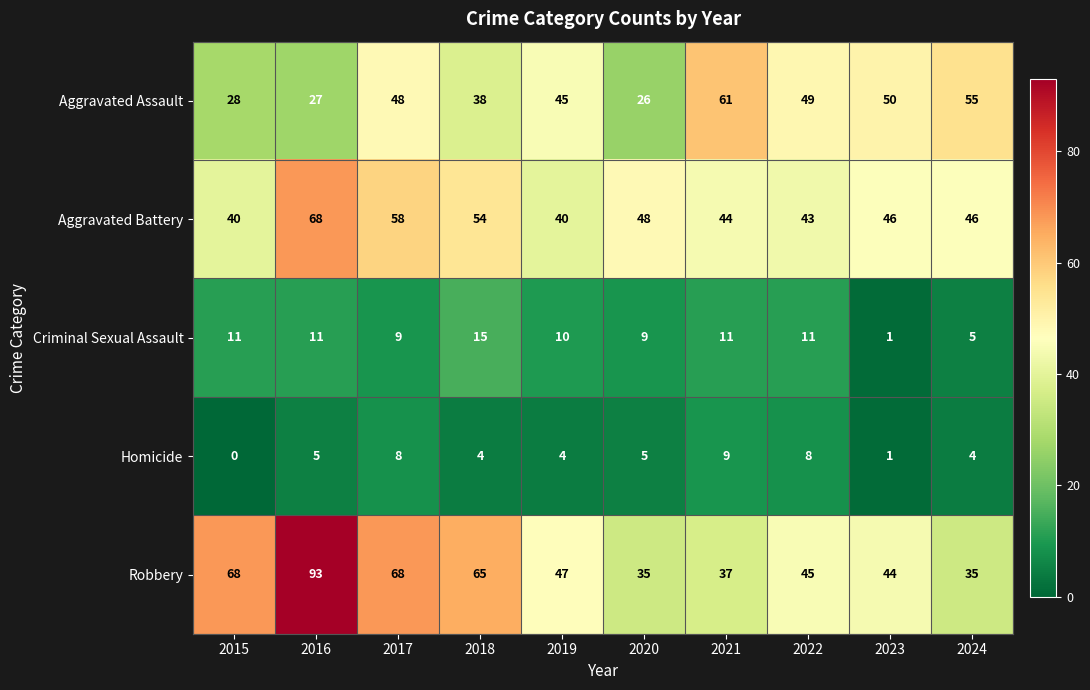

At which label does Robbery first exceed 47?

2015